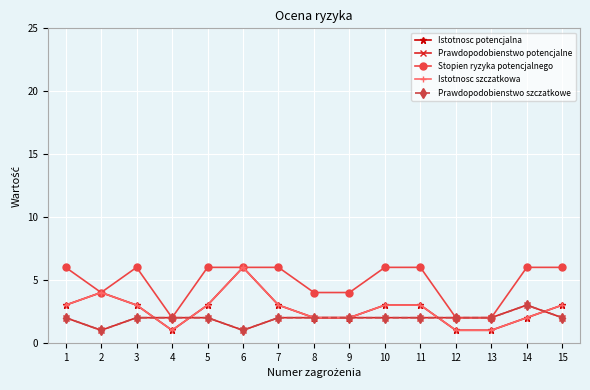

Is the value of Prawdopodobienstwo potencjalne at 9 greater than the value of Istotnosc potencjalna at 4?

Yes